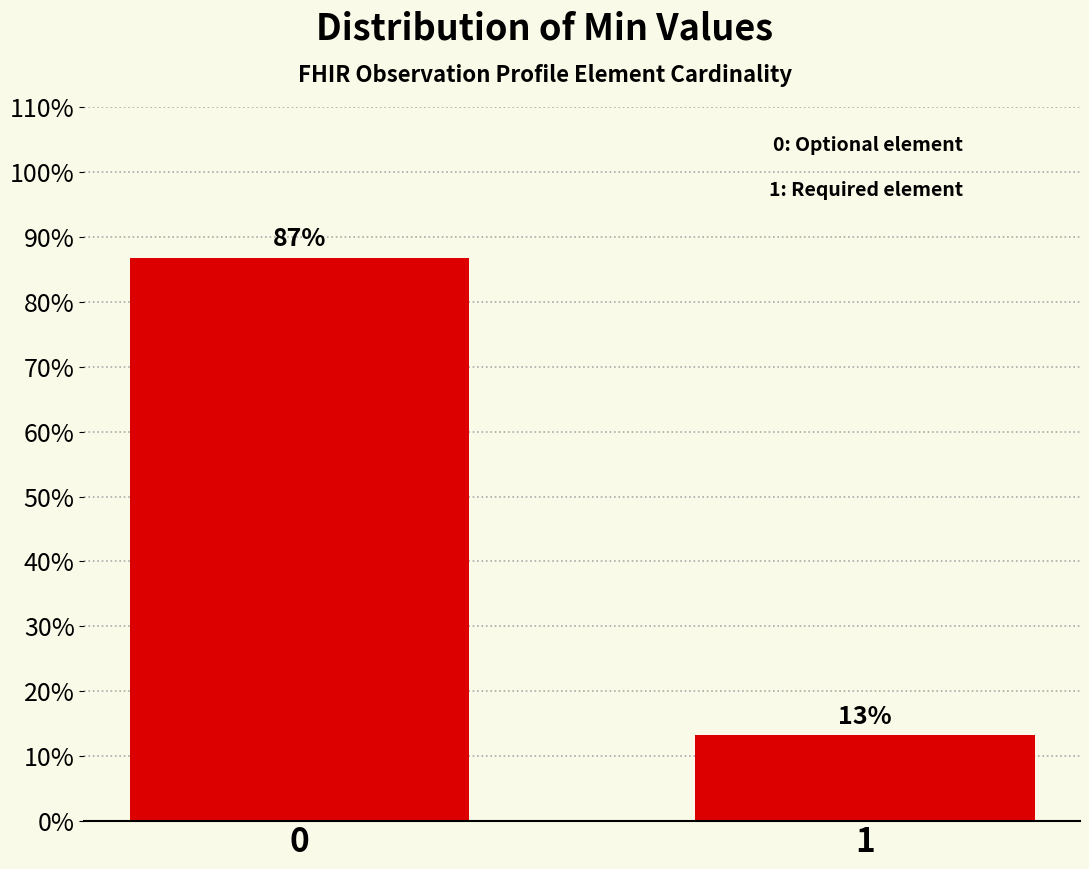

What is the maximum value shown in the chart?

86.7